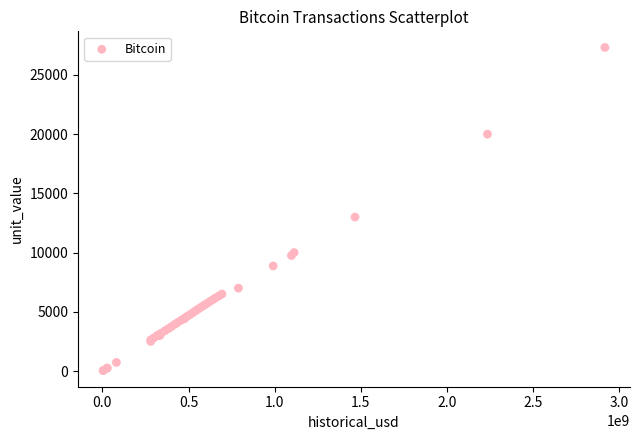

What Y value in the scatter plot is closest to 13680?

13000.0